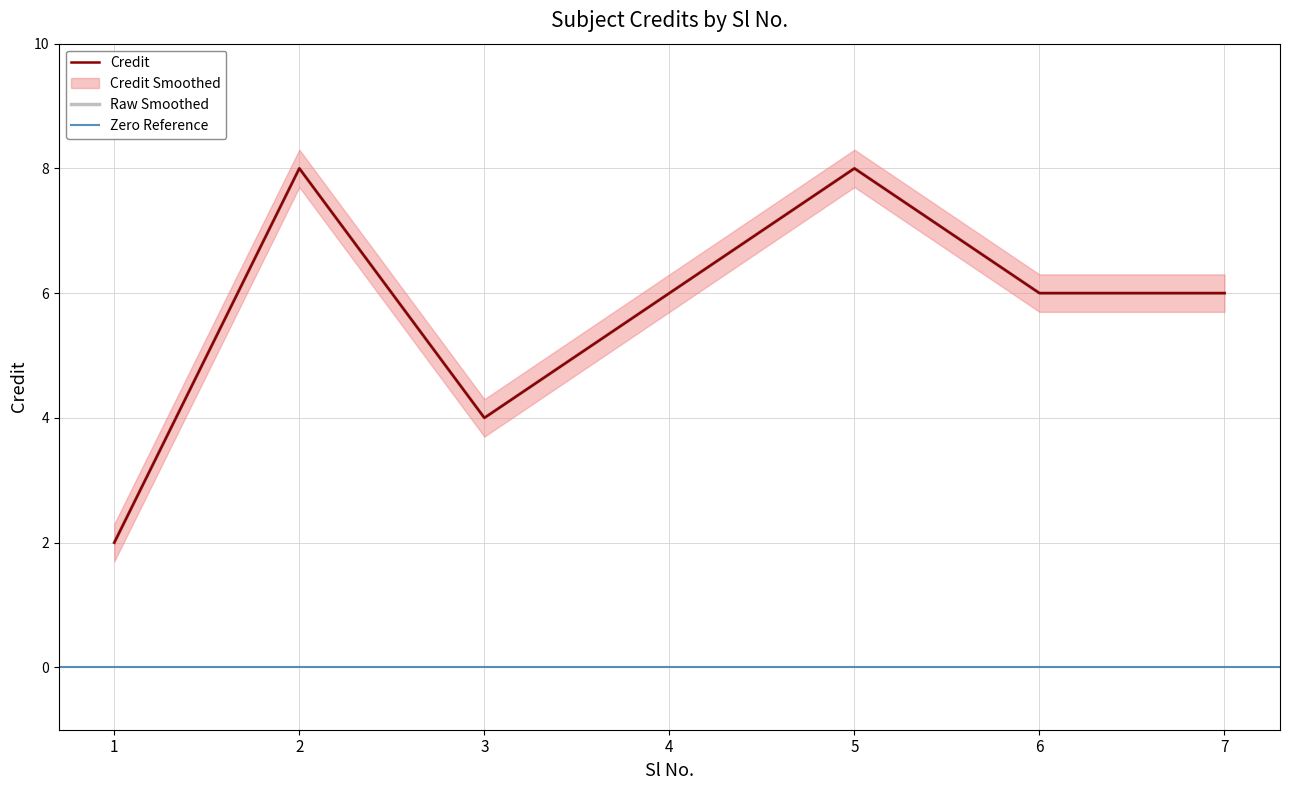

Rank the categories by value from highest to lowest.

2, 5, 4, 6, 7, 3, 1